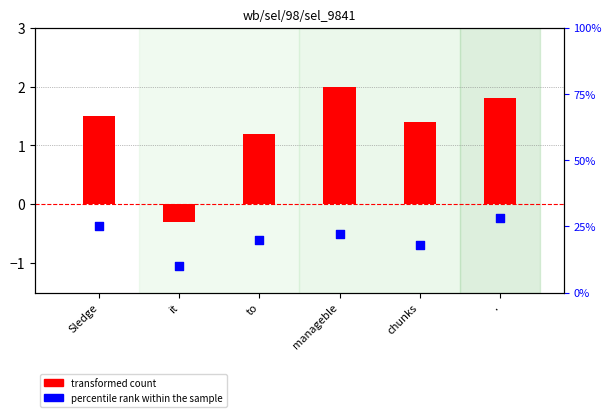

Which series has the largest total across all categories?

percentile rank within the sample